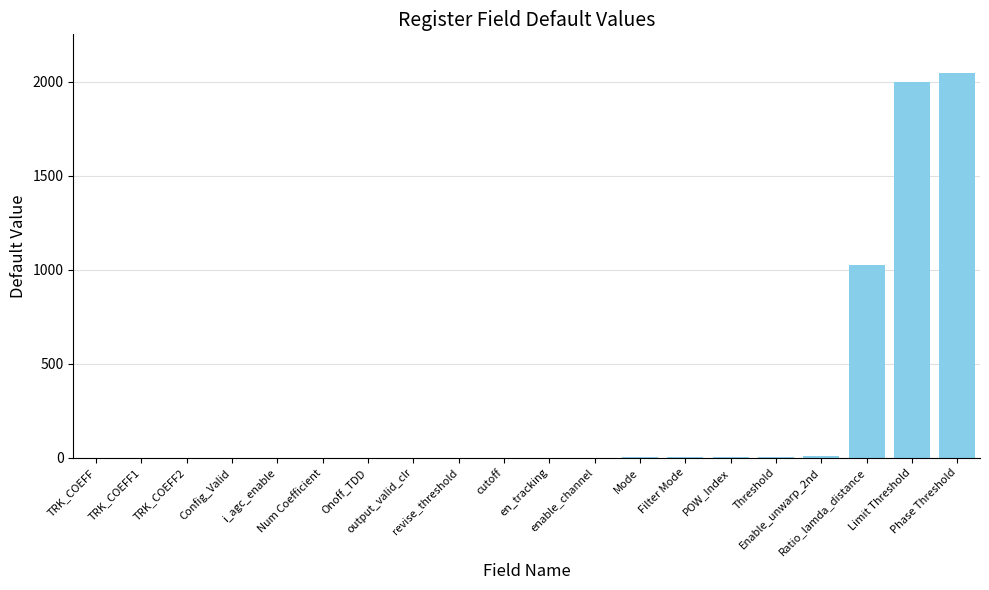

What is the greatest value displayed?

2048